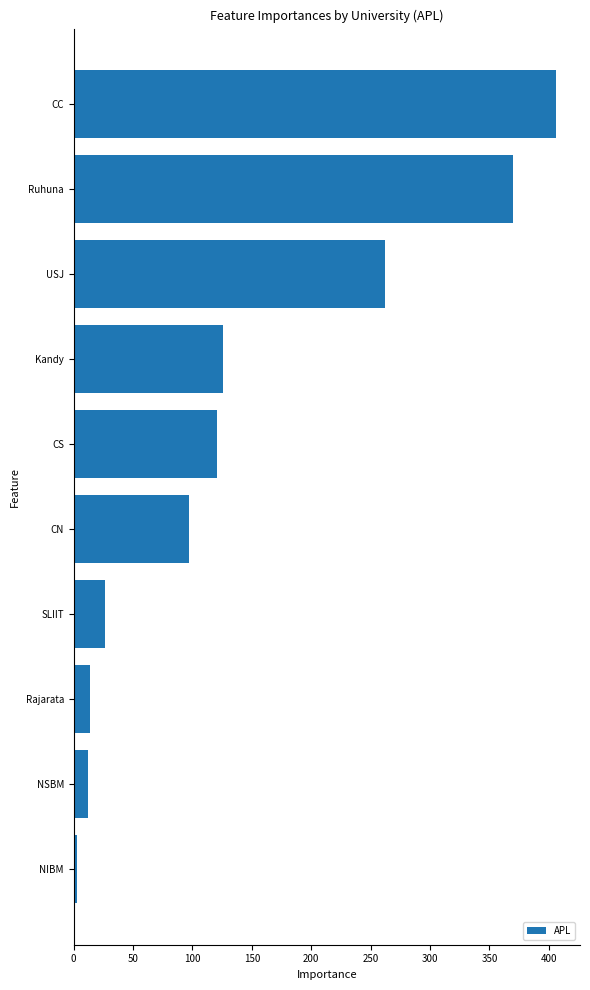

True or false: the data shows 406 at CC.

True